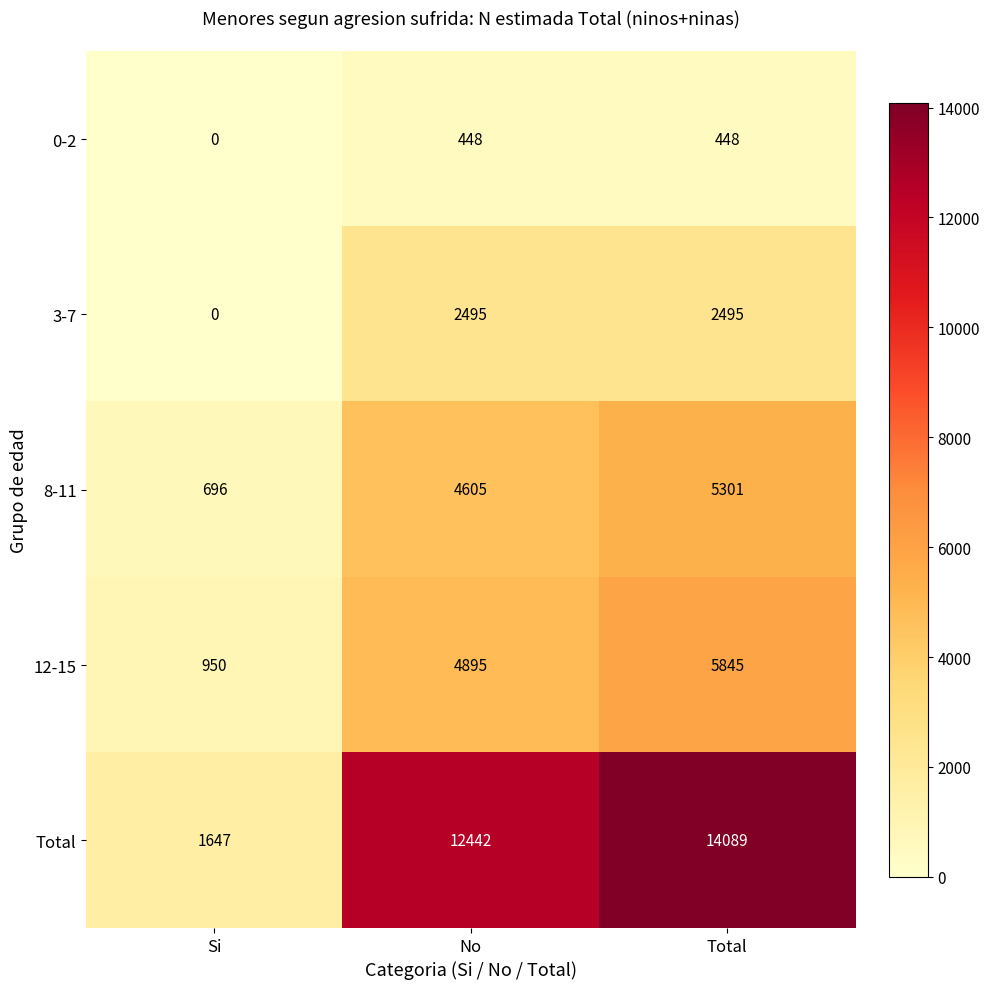

What is the total value across all series at No?

24885